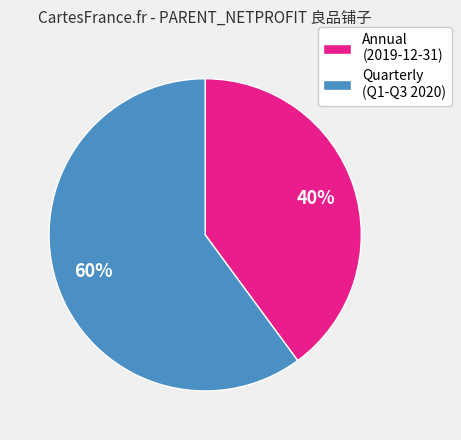

To the nearest percent, what is the difference between the largest and smallest slice percentages?

20%